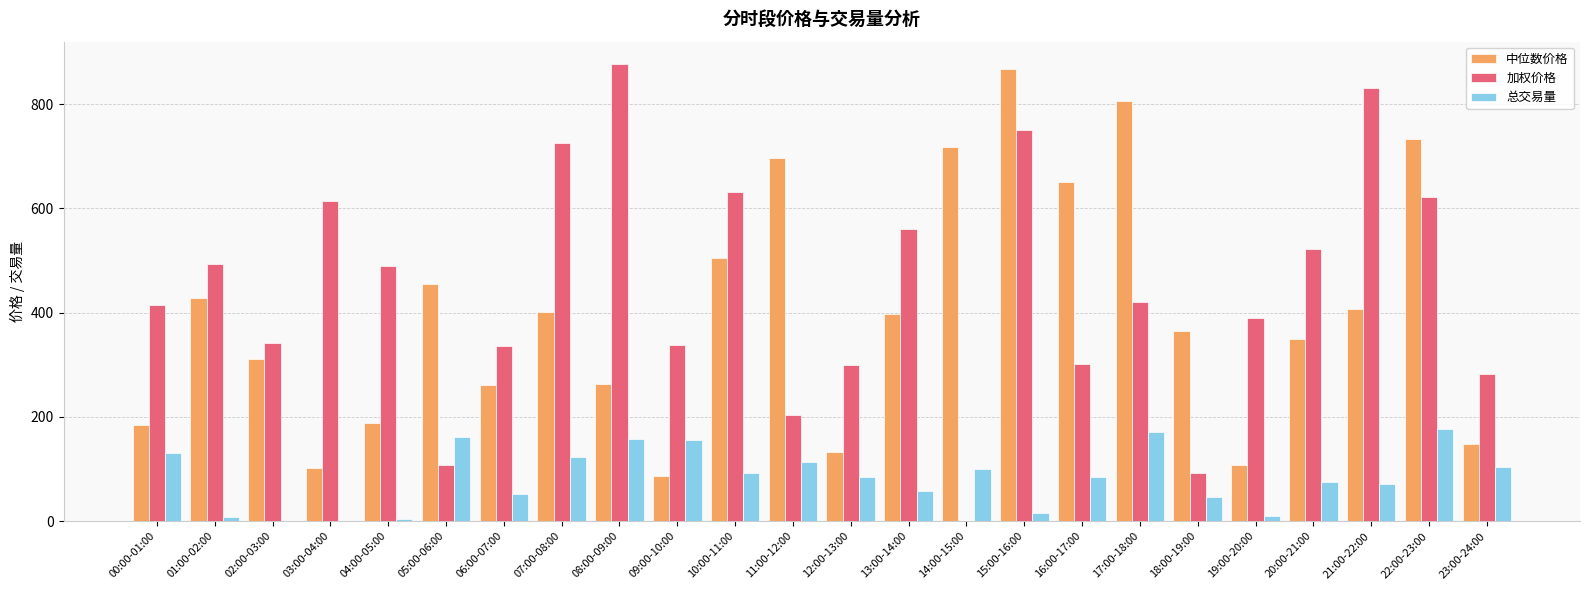

What is the sum of all 中位数价格 values?

9562.8